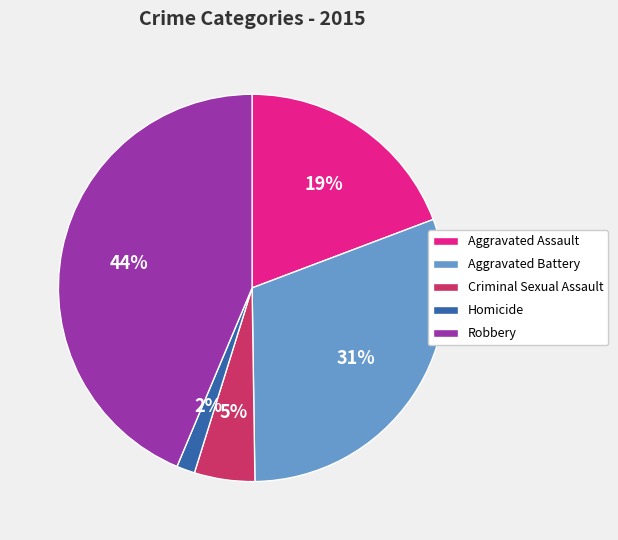

Combined, do Robbery and Aggravated Assault account for over 50%?

Yes